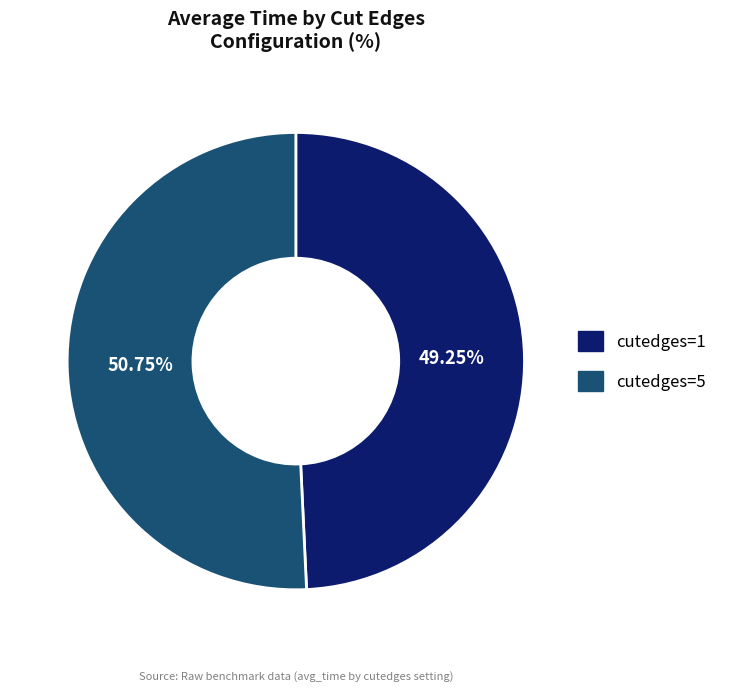

True or false: cutedges=1 accounts for 49% of the total.

True